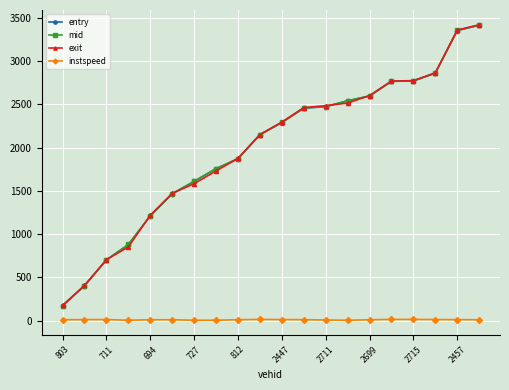

What is the maximum value for exit?

3419.8